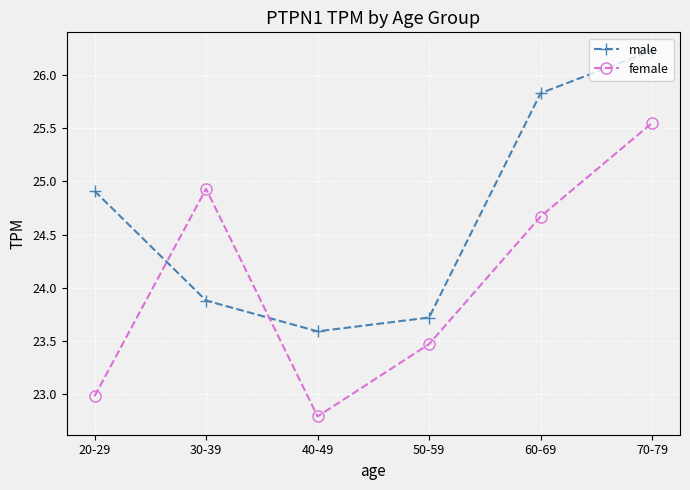

True or false: male has a value of 16.3 at 40-49.

False